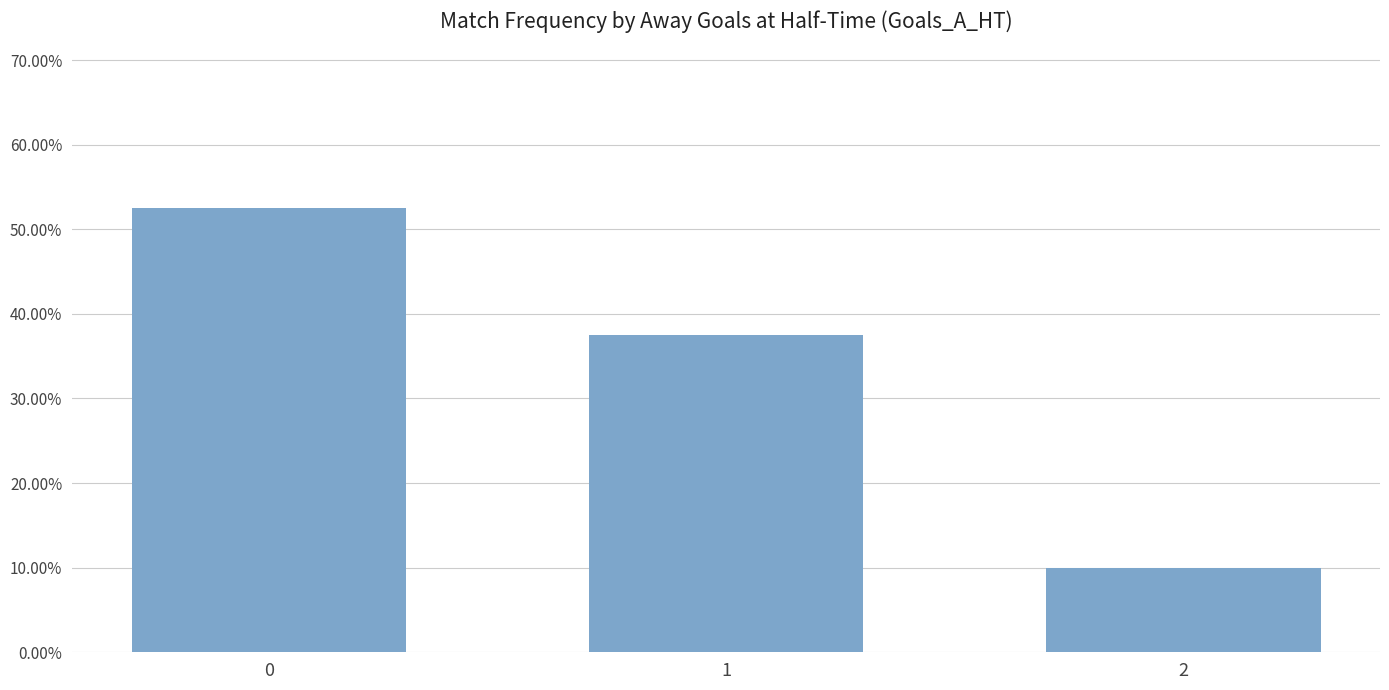

What is the smallest value displayed?

0.1